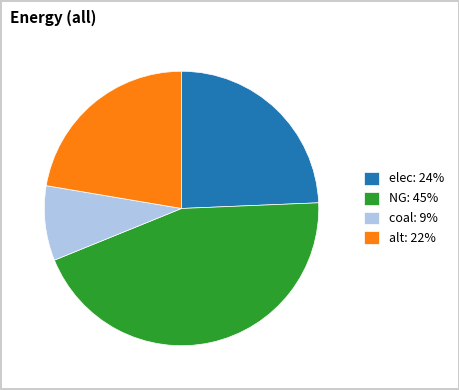

Between NG and coal, which is larger?

NG